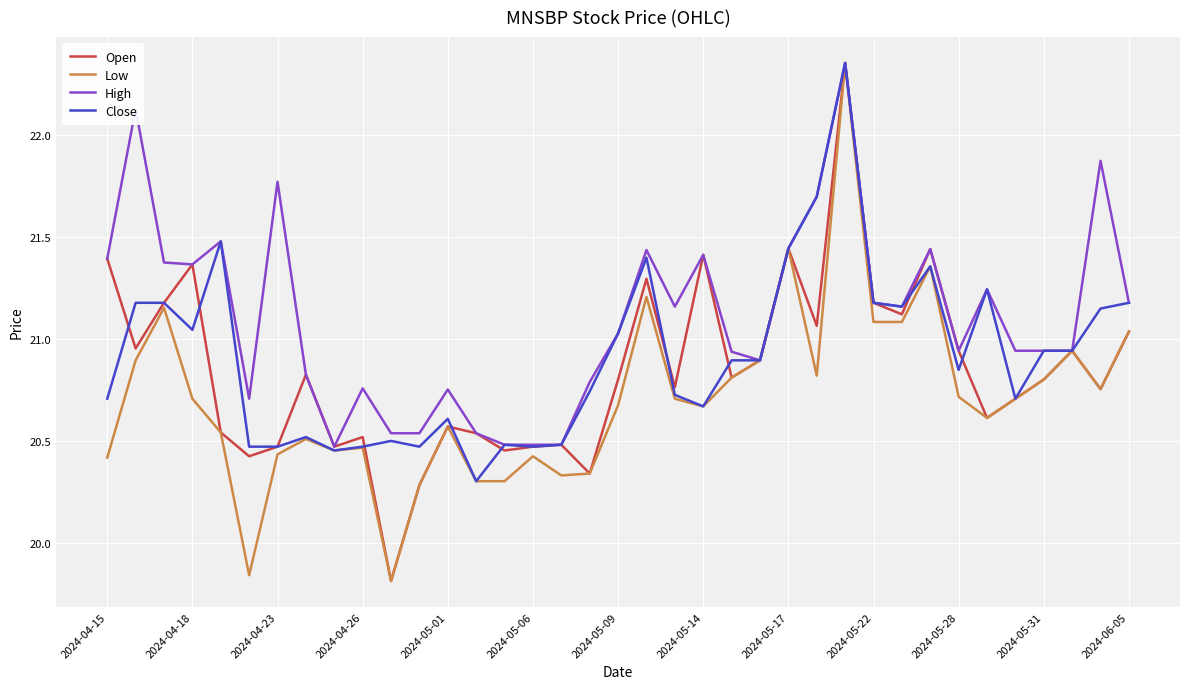

How many series are shown in this chart?

4